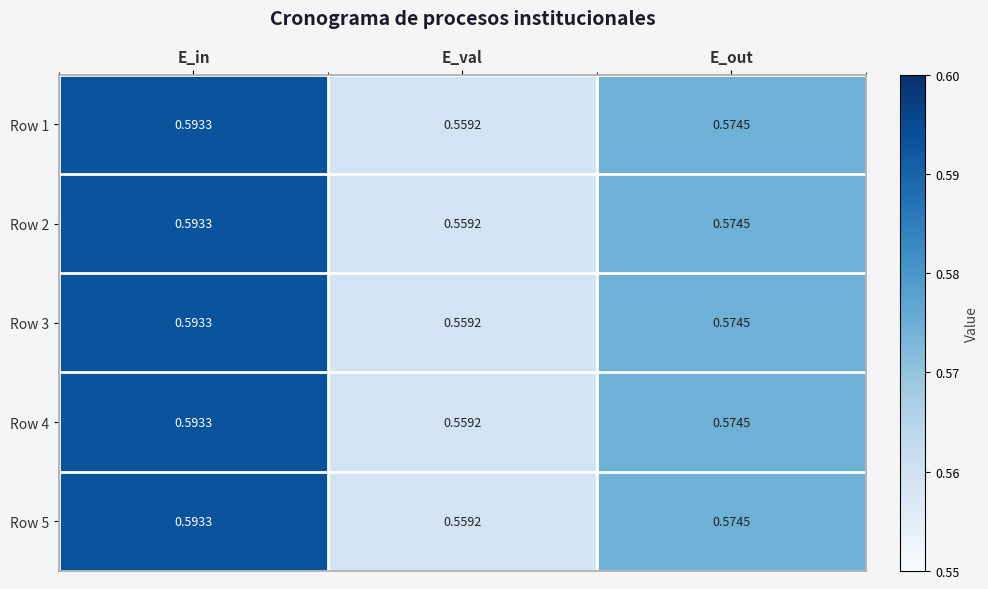

At which category is the sum across all series the highest?

E_in